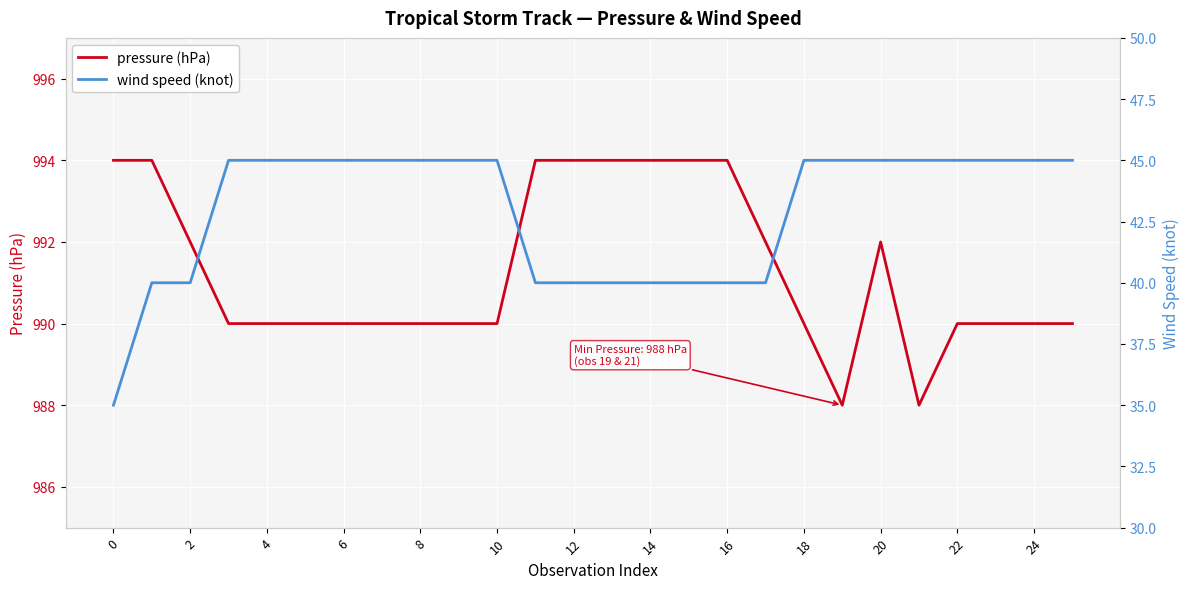

True or false: wind speed (knot) and pressure (hPa) intersect in this chart.

False